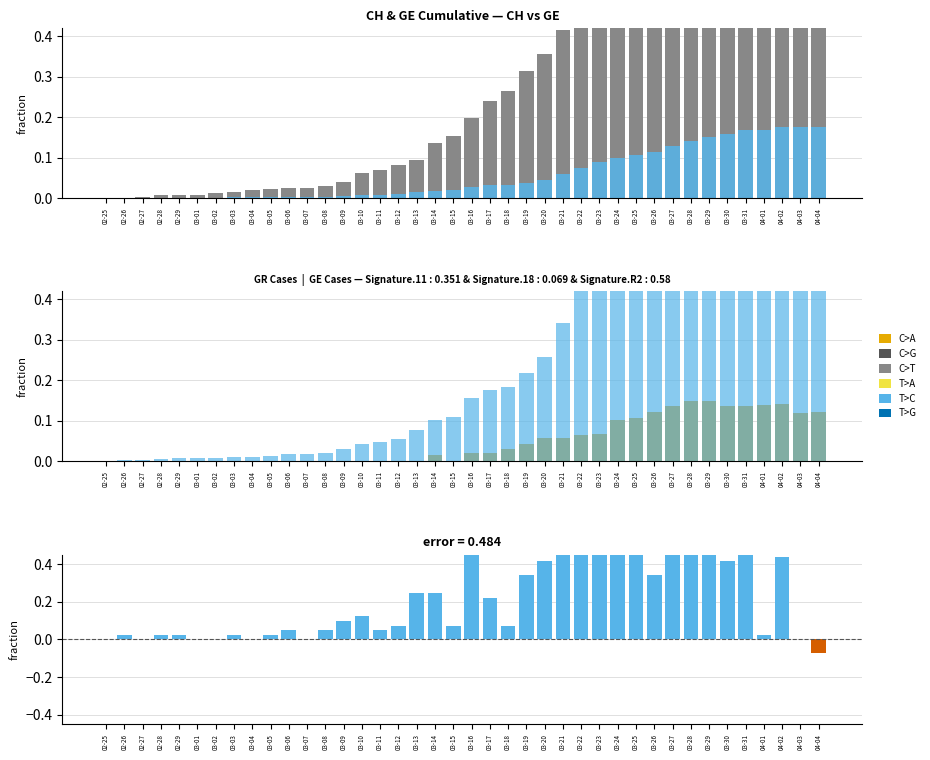

What is the difference between the maximum and minimum values in the GE series?

1.0